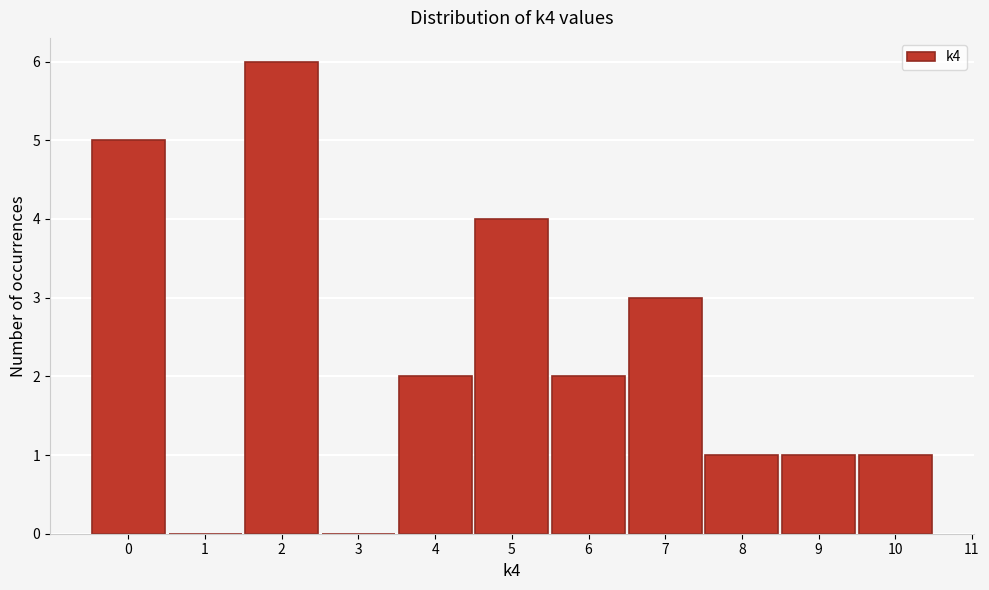

Over which range of the x-axis is the bar tallest?

1.5 to 2.5